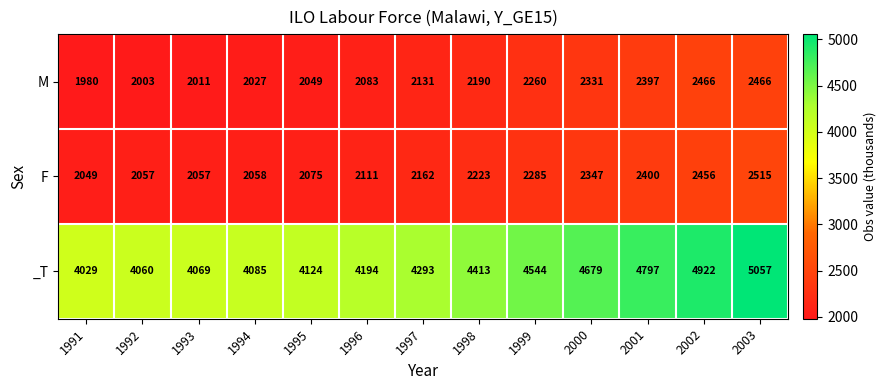

At 1993, list the series in order from largest to smallest.

_T, F, M